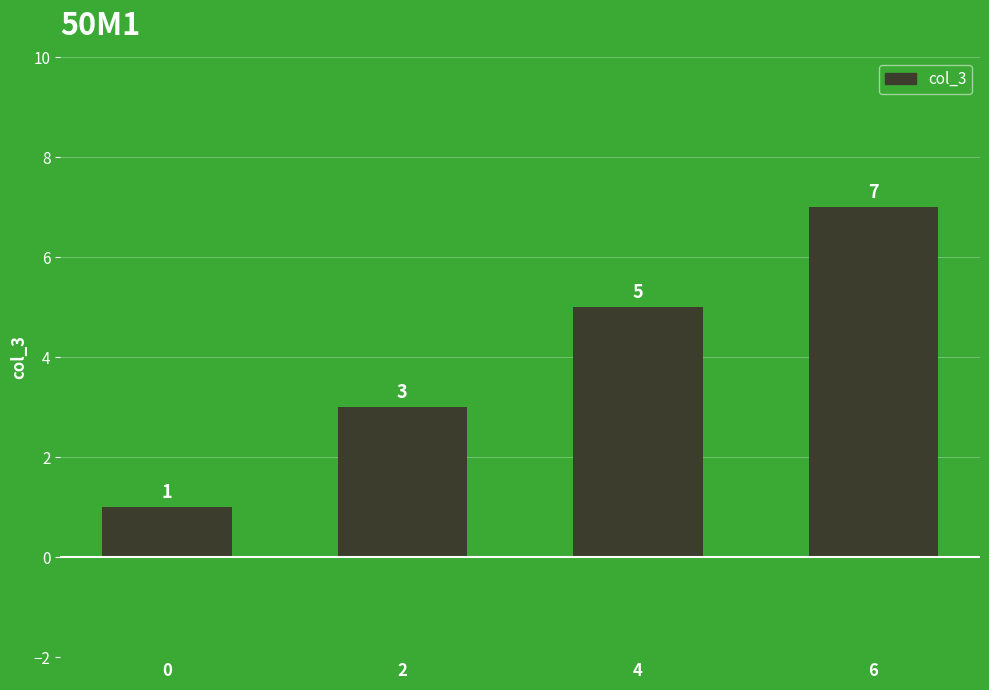

Are the bars grouped side by side (vs. stacked)?

No